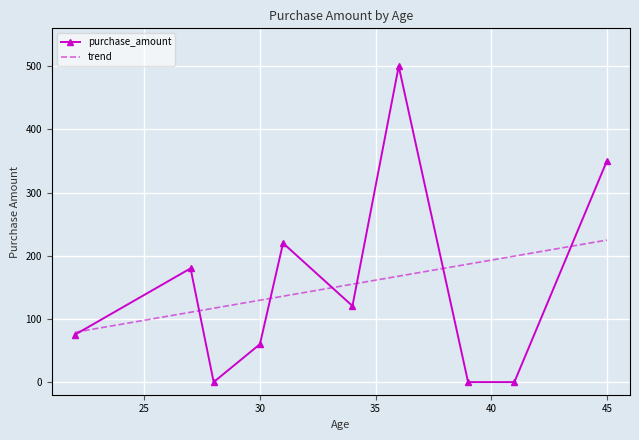

True or false: purchase_amount and trend cross at least once.

True